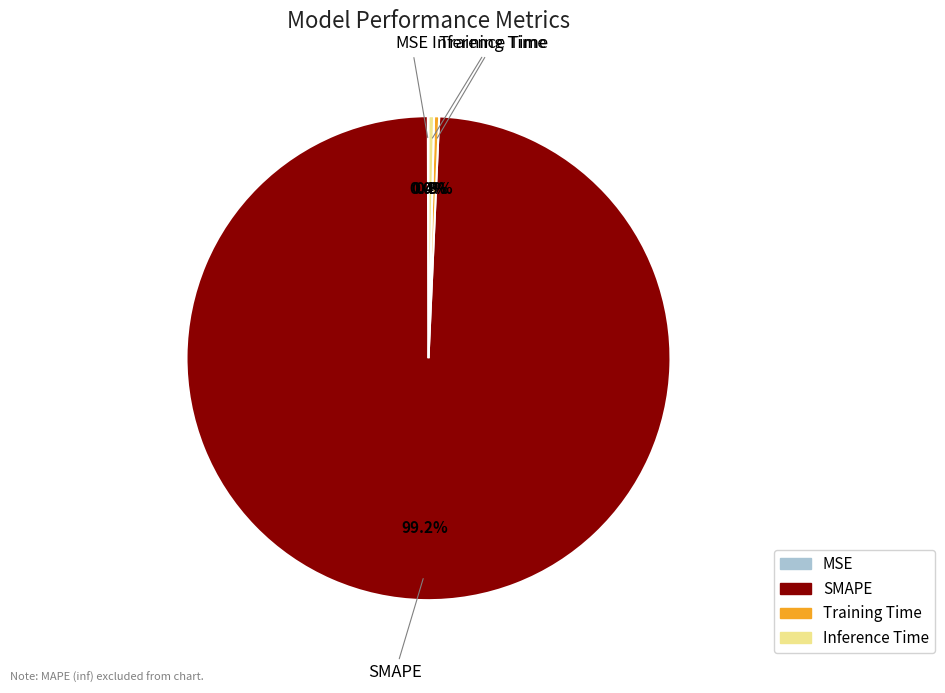

What percentage is NOT represented by Inference Time?

99.6%